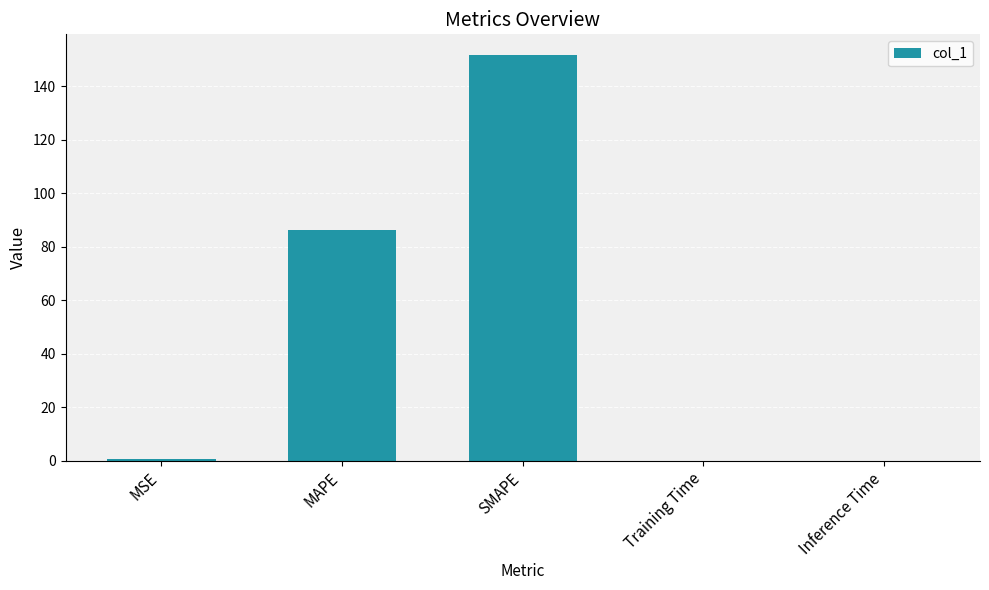

What is the change in value from MAPE to Inference Time?

-86.2